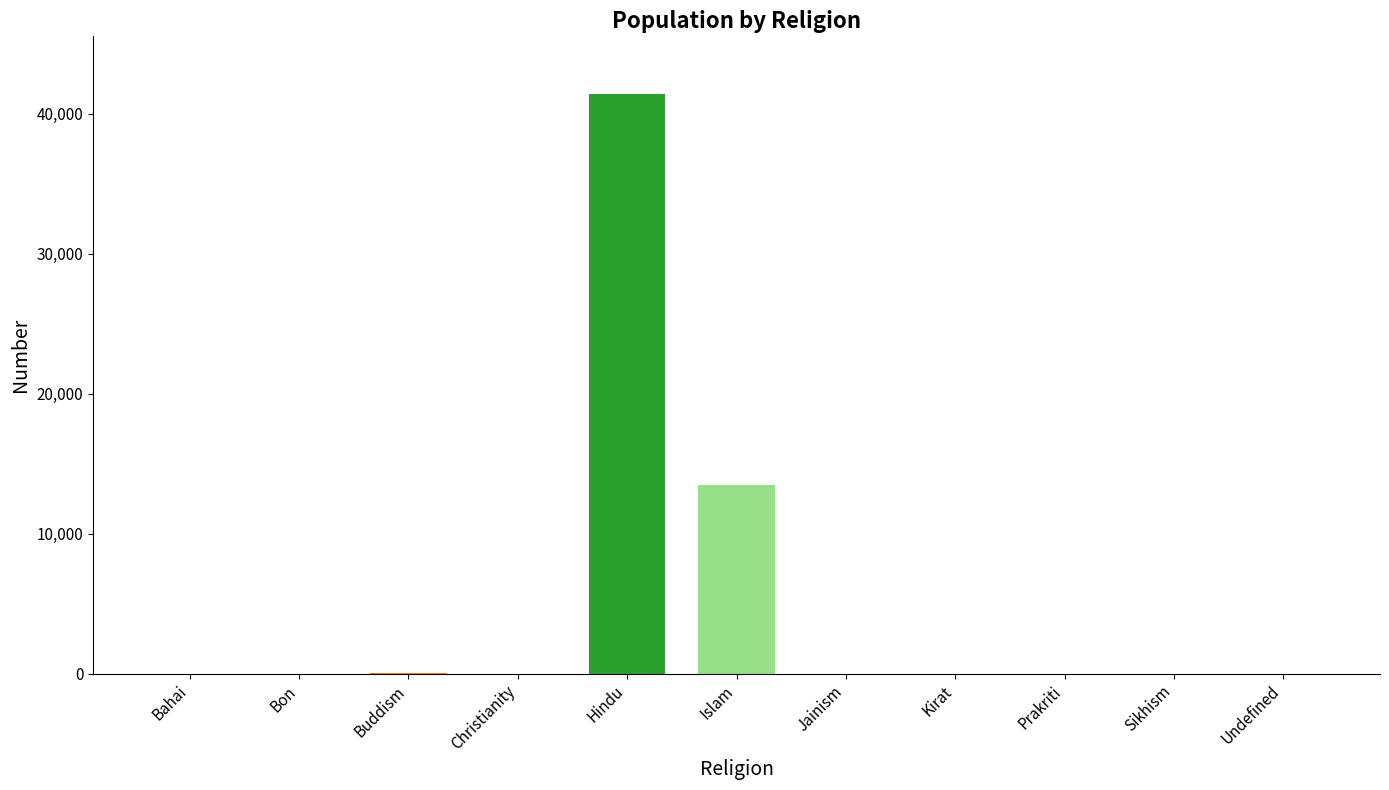

What is the greatest value displayed?

41404